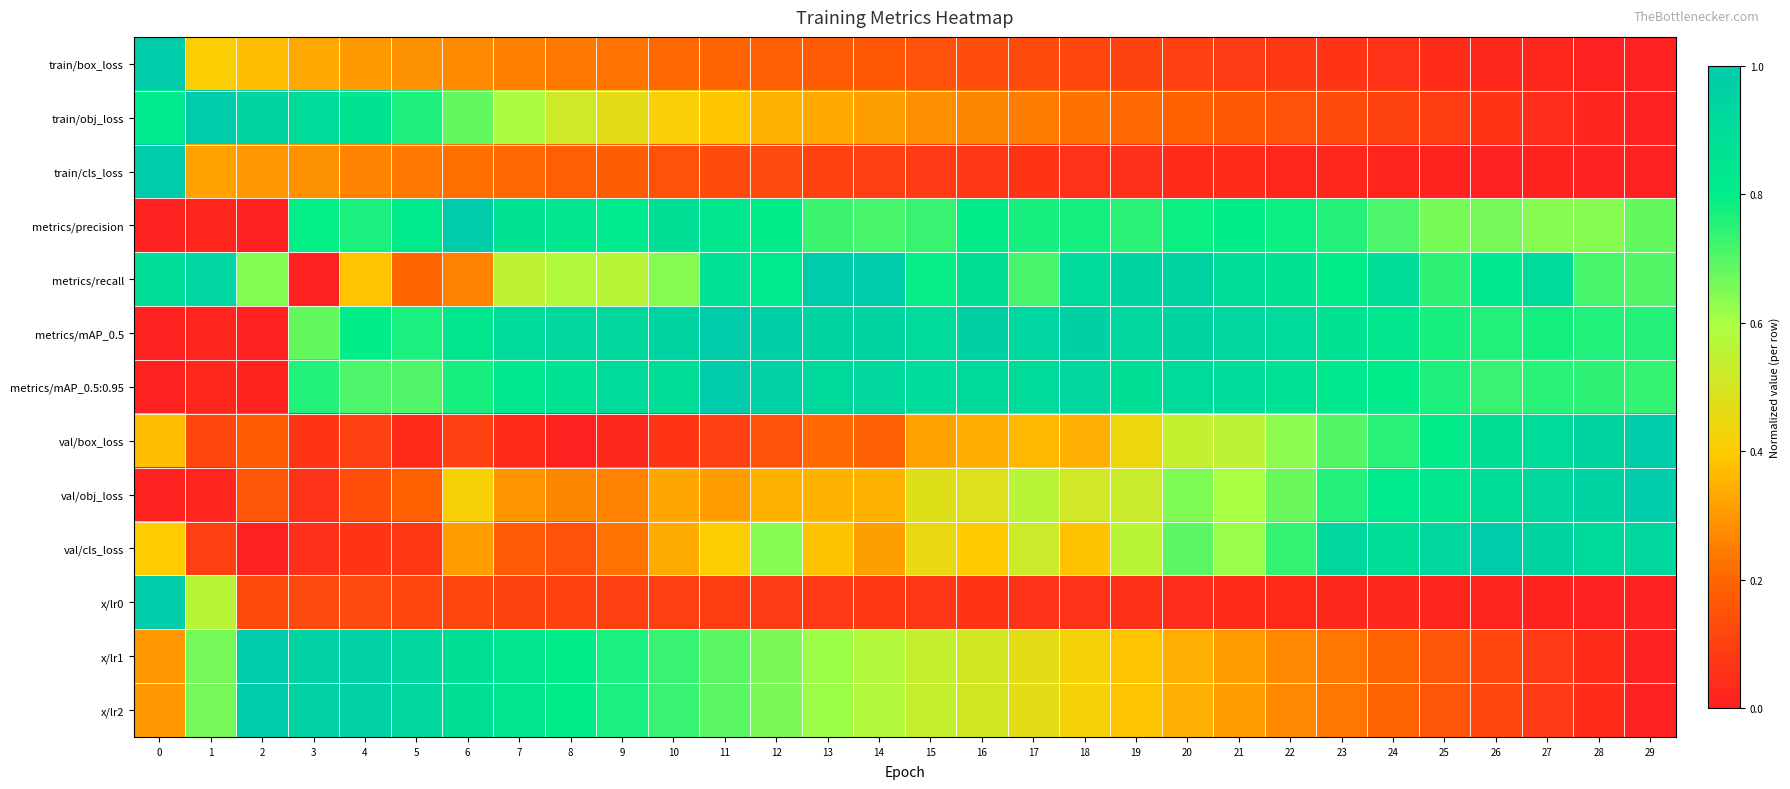

Reading right to left, extract all data points from this chart.

train/box_loss: 29=0.0	28=0.0	27=0.0	26=0.0	25=0.0	24=0.1	23=0.1	22=0.1	21=0.1	20=0.1	19=0.1	18=0.1	17=0.1	16=0.1	15=0.1	14=0.2	13=0.2	12=0.2	11=0.2	10=0.2	9=0.2	8=0.2	7=0.3	6=0.3	5=0.3	4=0.3	3=0.3	2=0.4	1=0.4	0=1.0
train/obj_loss: 29=0.0	28=0.0	27=0.0	26=0.1	25=0.1	24=0.1	23=0.1	22=0.1	21=0.2	20=0.2	19=0.2	18=0.2	17=0.2	16=0.3	15=0.3	14=0.3	13=0.3	12=0.4	11=0.4	10=0.4	9=0.5	8=0.5	7=0.6	6=0.7	5=0.8	4=0.9	3=0.9	2=0.9	1=1.0	0=0.8
train/cls_loss: 29=0.0	28=0.0	27=0.0	26=0.0	25=0.0	24=0.0	23=0.0	22=0.0	21=0.0	20=0.0	19=0.0	18=0.1	17=0.1	16=0.1	15=0.1	14=0.1	13=0.1	12=0.1	11=0.1	10=0.1	9=0.2	8=0.2	7=0.2	6=0.2	5=0.2	4=0.3	3=0.3	2=0.3	1=0.3	0=1.0
metrics/precision: 29=0.7	28=0.6	27=0.6	26=0.7	25=0.7	24=0.7	23=0.8	22=0.8	21=0.8	20=0.8	19=0.7	18=0.8	17=0.8	16=0.8	15=0.7	14=0.7	13=0.7	12=0.8	11=0.8	10=0.9	9=0.8	8=0.8	7=0.9	6=1.0	5=0.8	4=0.8	3=0.8	2=0.0	1=0.0	0=0.0
metrics/recall: 29=0.7	28=0.7	27=0.9	26=0.8	25=0.7	24=0.9	23=0.8	22=0.9	21=0.9	20=1.0	19=0.9	18=0.9	17=0.7	16=0.9	15=0.8	14=1.0	13=1.0	12=0.8	11=0.9	10=0.6	9=0.6	8=0.6	7=0.6	6=0.3	5=0.2	4=0.4	3=0.0	2=0.6	1=0.9	0=0.9
metrics/mAP_0.5: 29=0.8	28=0.8	27=0.8	26=0.8	25=0.8	24=0.8	23=0.9	22=0.9	21=0.9	20=0.9	19=0.9	18=1.0	17=0.9	16=1.0	15=0.9	14=0.9	13=0.9	12=1.0	11=1.0	10=1.0	9=0.9	8=0.9	7=0.9	6=0.8	5=0.8	4=0.8	3=0.7	2=0.0	1=0.0	0=0.0
metrics/mAP_0.5:0.95: 29=0.7	28=0.7	27=0.8	26=0.7	25=0.8	24=0.8	23=0.8	22=0.9	21=0.9	20=0.9	19=0.9	18=0.9	17=0.9	16=0.9	15=0.9	14=0.9	13=0.9	12=1.0	11=1.0	10=0.9	9=0.9	8=0.9	7=0.8	6=0.8	5=0.7	4=0.7	3=0.8	2=0.0	1=0.0	0=0.0
val/box_loss: 29=1.0	28=0.9	27=0.9	26=0.9	25=0.8	24=0.8	23=0.7	22=0.6	21=0.6	20=0.5	19=0.4	18=0.3	17=0.4	16=0.3	15=0.3	14=0.2	13=0.2	12=0.1	11=0.1	10=0.1	9=0.0	8=0.0	7=0.0	6=0.1	5=0.0	4=0.1	3=0.1	2=0.2	1=0.1	0=0.4
val/obj_loss: 29=1.0	28=1.0	27=0.9	26=0.9	25=0.8	24=0.8	23=0.8	22=0.7	21=0.6	20=0.7	19=0.5	18=0.5	17=0.6	16=0.5	15=0.5	14=0.4	13=0.3	12=0.3	11=0.3	10=0.3	9=0.3	8=0.3	7=0.3	6=0.4	5=0.2	4=0.1	3=0.1	2=0.2	1=0.0	0=0.0
val/cls_loss: 29=0.9	28=0.9	27=0.9	26=1.0	25=0.9	24=0.9	23=0.9	22=0.7	21=0.6	20=0.7	19=0.6	18=0.4	17=0.5	16=0.4	15=0.5	14=0.3	13=0.4	12=0.6	11=0.4	10=0.3	9=0.2	8=0.1	7=0.2	6=0.3	5=0.1	4=0.1	3=0.0	2=0.0	1=0.1	0=0.4
x/lr0: 29=0.0	28=0.0	27=0.0	26=0.0	25=0.0	24=0.0	23=0.0	22=0.0	21=0.0	20=0.0	19=0.0	18=0.1	17=0.1	16=0.1	15=0.1	14=0.1	13=0.1	12=0.1	11=0.1	10=0.1	9=0.1	8=0.1	7=0.1	6=0.1	5=0.1	4=0.1	3=0.1	2=0.1	1=0.6	0=1.0
x/lr1: 29=0.0	28=0.0	27=0.1	26=0.1	25=0.2	24=0.2	23=0.2	22=0.3	21=0.3	20=0.3	19=0.4	18=0.4	17=0.5	16=0.5	15=0.5	14=0.6	13=0.6	12=0.7	11=0.7	10=0.7	9=0.8	8=0.8	7=0.8	6=0.9	5=0.9	4=1.0	3=1.0	2=1.0	1=0.7	0=0.3
x/lr2: 29=0.0	28=0.0	27=0.1	26=0.1	25=0.2	24=0.2	23=0.2	22=0.3	21=0.3	20=0.3	19=0.4	18=0.4	17=0.5	16=0.5	15=0.5	14=0.6	13=0.6	12=0.7	11=0.7	10=0.7	9=0.8	8=0.8	7=0.8	6=0.9	5=0.9	4=1.0	3=1.0	2=1.0	1=0.7	0=0.3